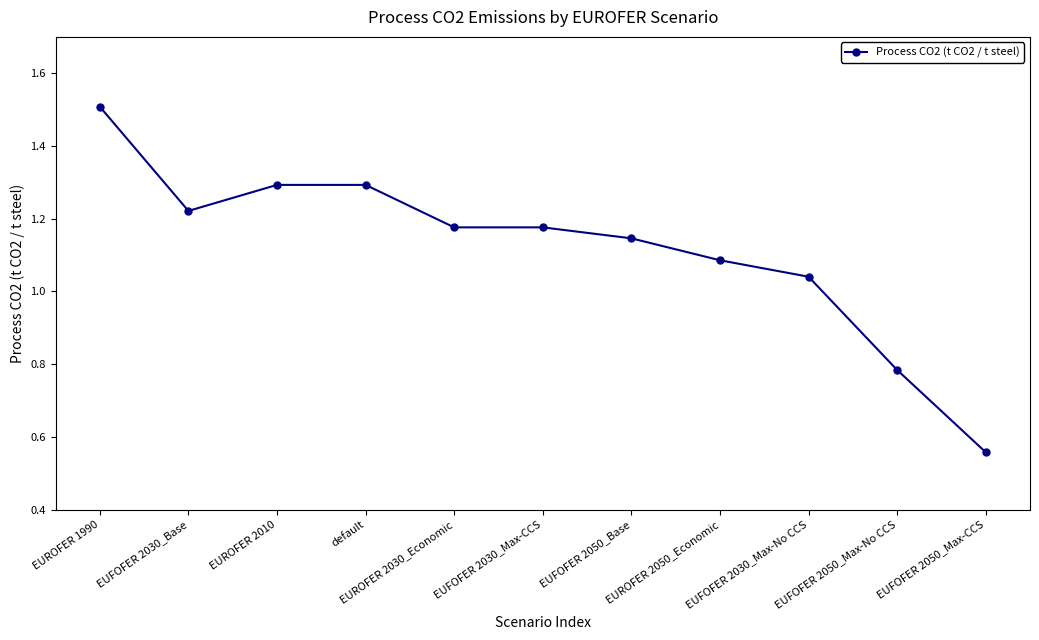

True or false: the data shows 0.6 at EUFOFER 2030_Max-No CCS.

False